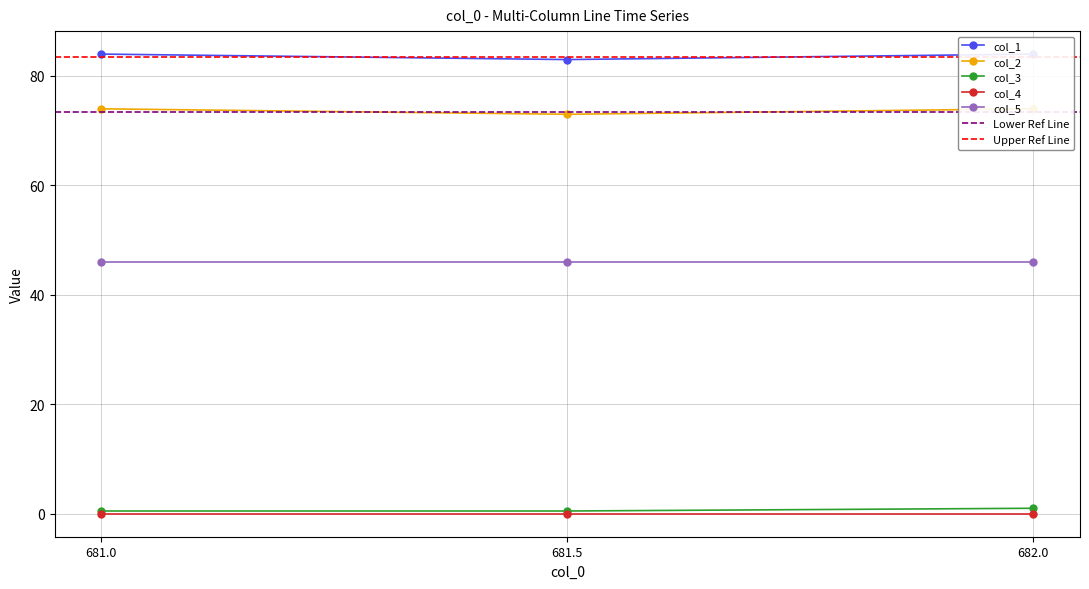

What is the value of the col_2 point at the 1st from the left?

74.0